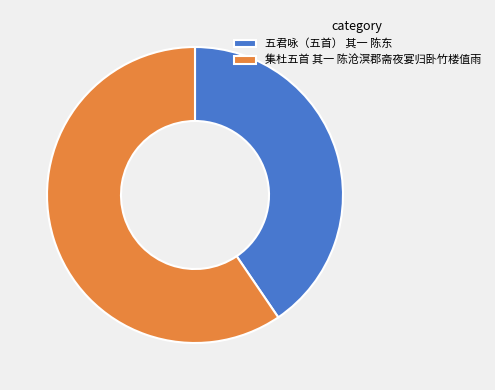

Rank the categories by value from highest to lowest.

集杜五首 其一 陈沧溟郡斋夜宴归卧竹楼值雨, 五君咏（五首） 其一 陈东